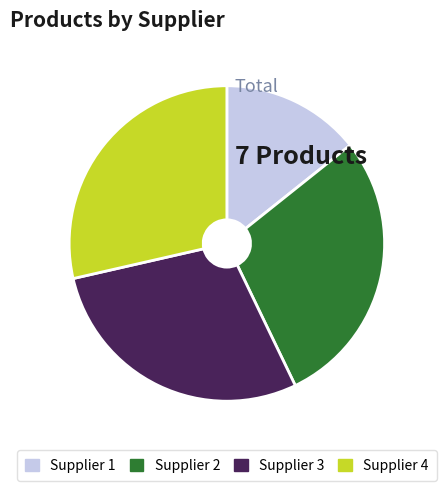

Is there any slice that represents more than half of the pie?

No